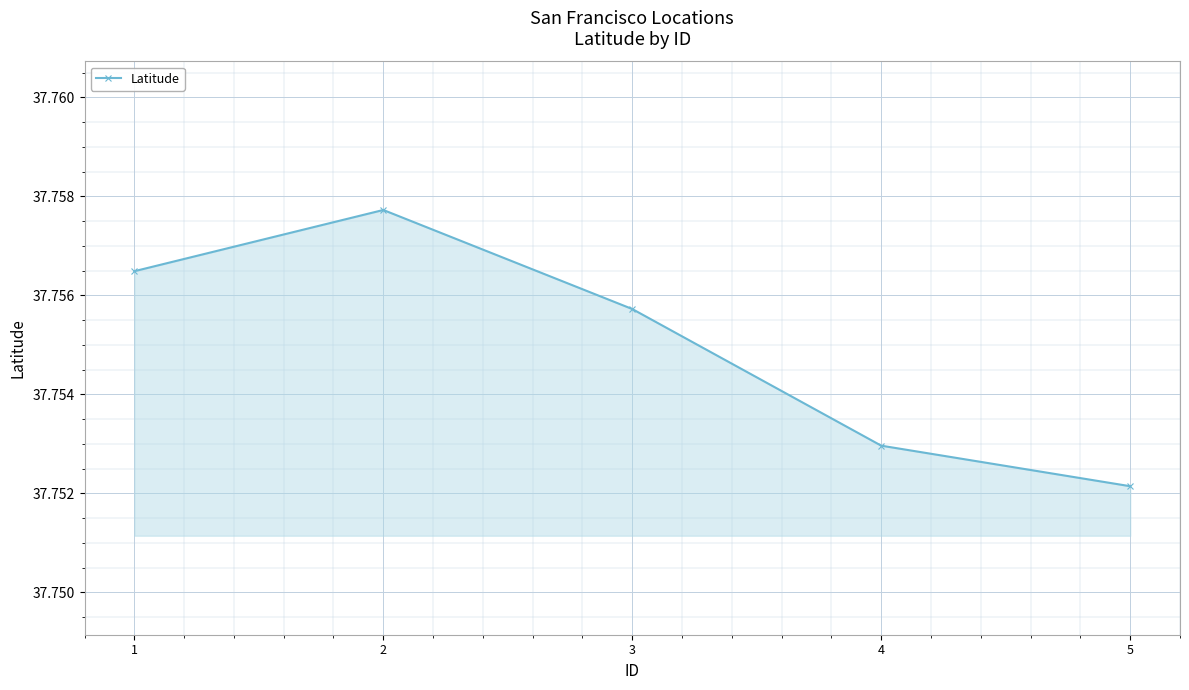

Which category has the lowest value across all series?

5